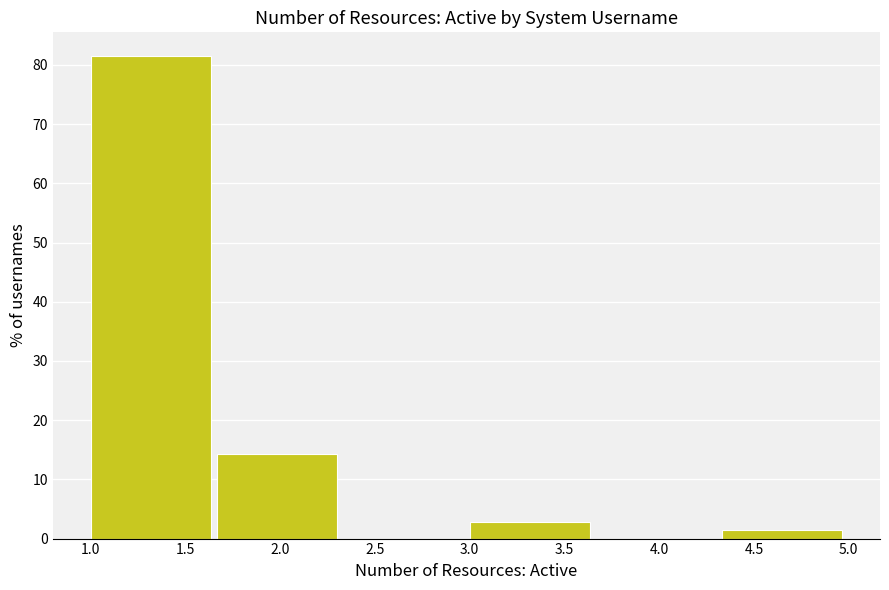

Over which range of the x-axis is the bar tallest?

1.00 to 1.65